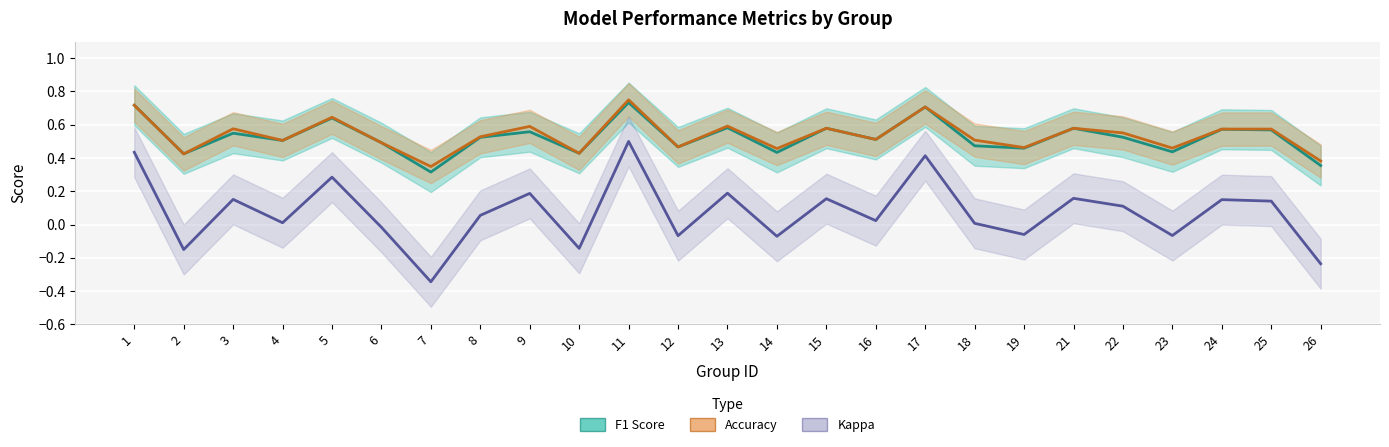

Where is the first local maximum for f1?

3